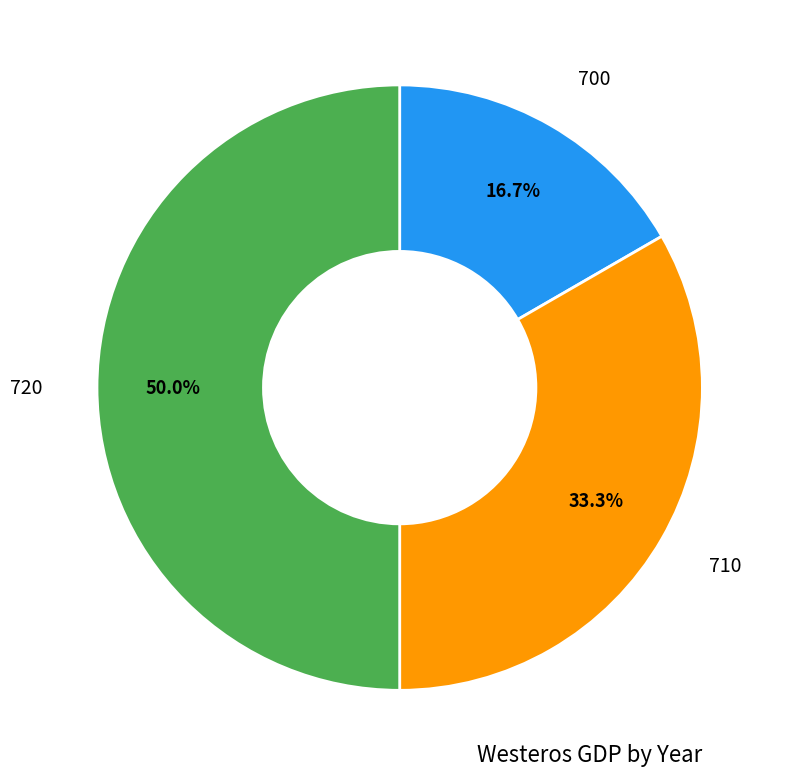

Which category has the smallest portion of the pie?

700